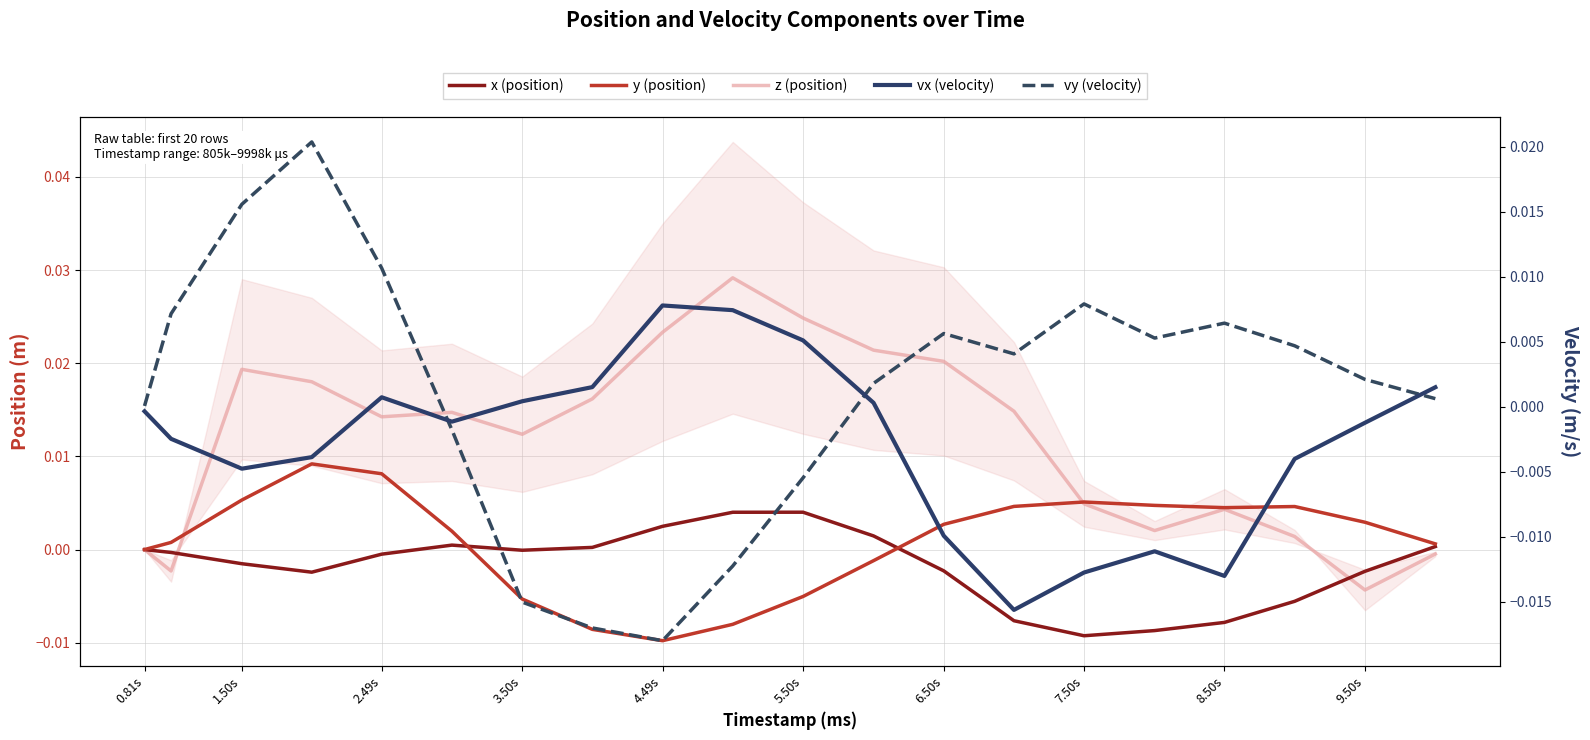

How many values in x (position) are above zero?

7